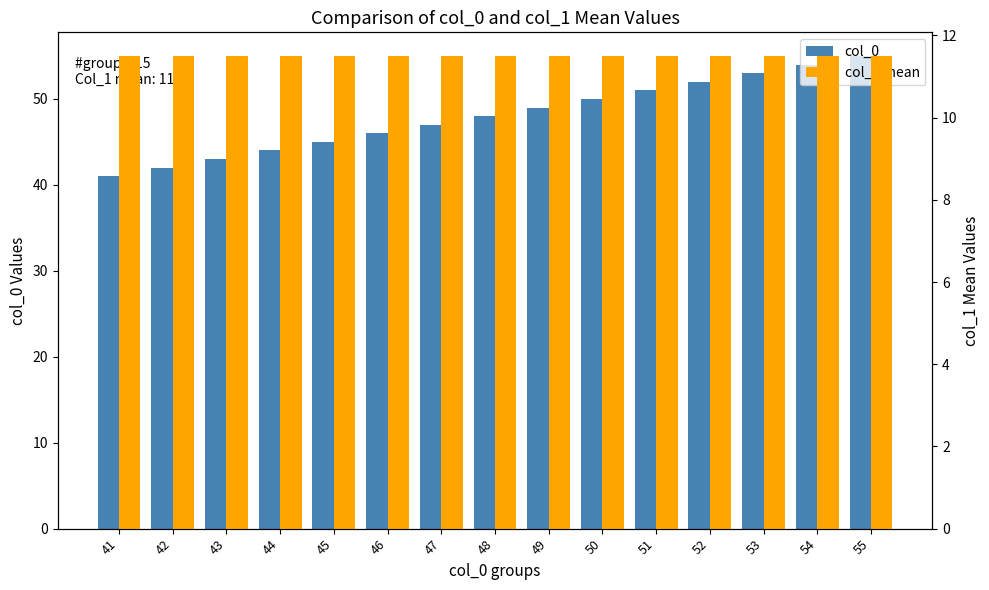

Which series has the widest spread of values?

col_0